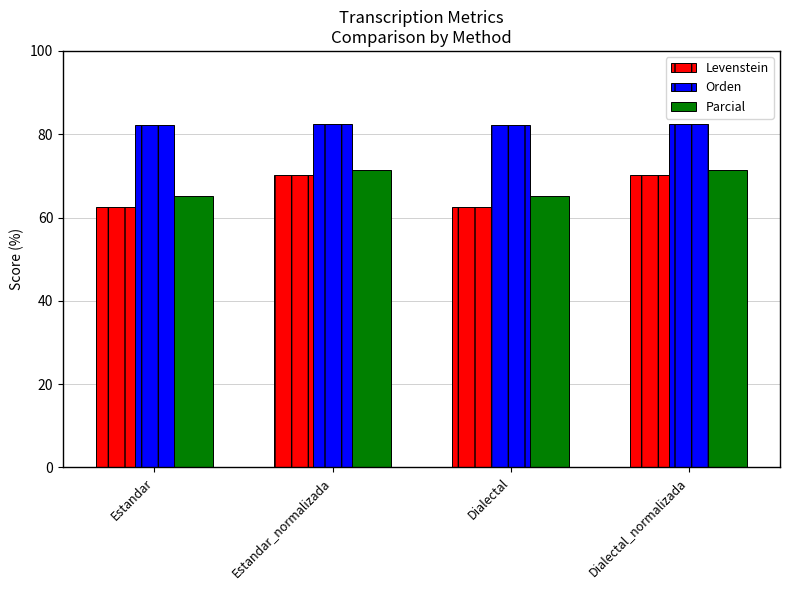

What is the sum of the Parcial values at Dialectal and Dialectal_normalizada?

136.5